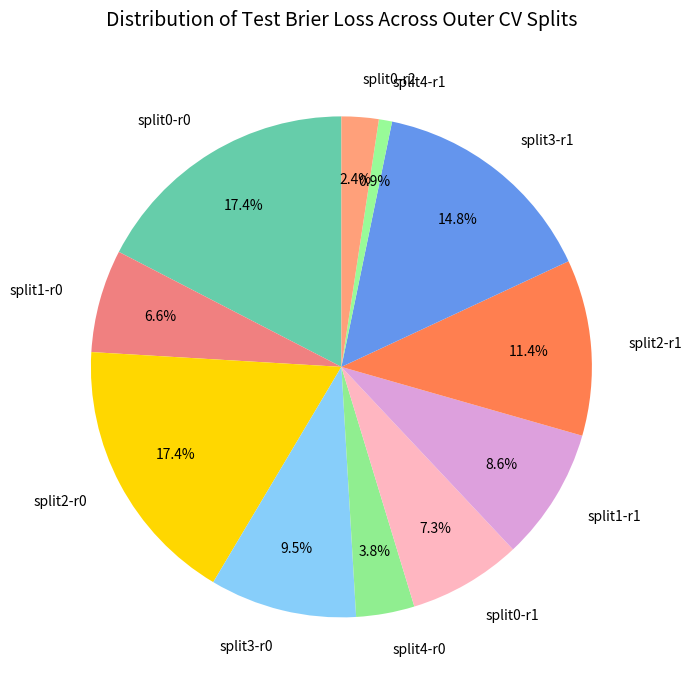

Is there any slice that represents more than half of the pie?

No